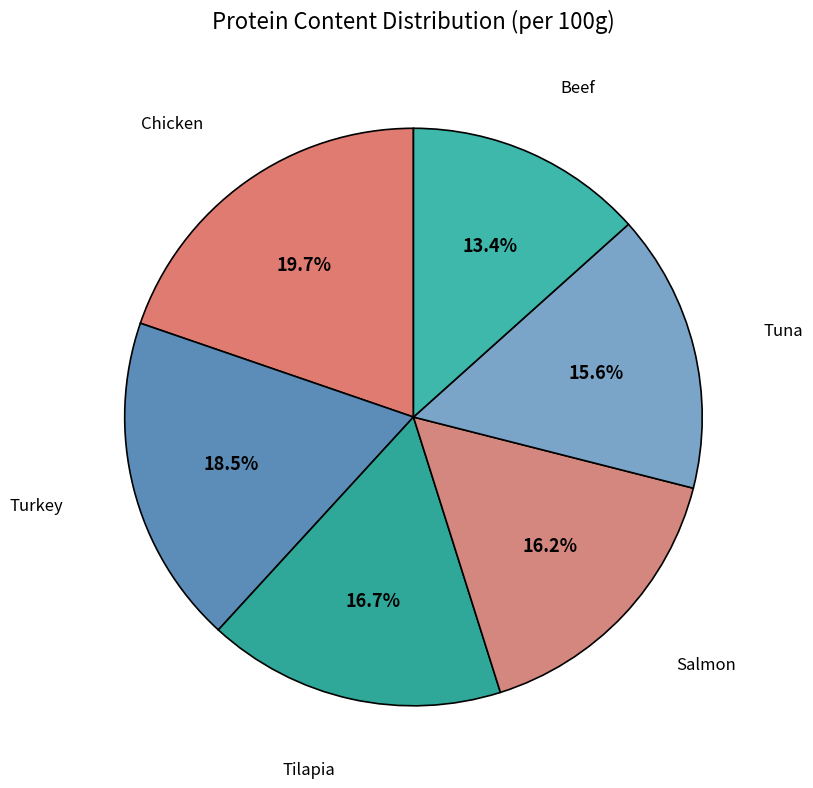

To the nearest percent, what portion does Tilapia represent?

17%